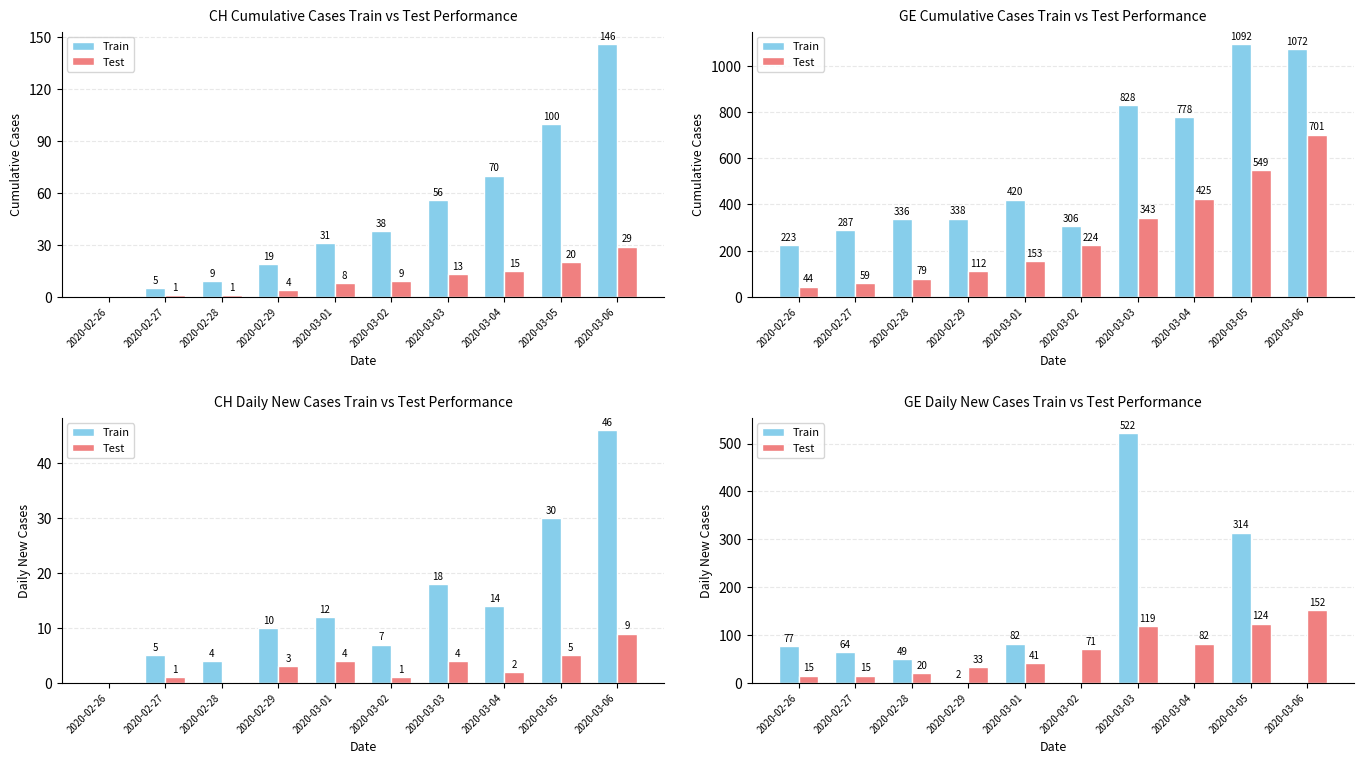

Which series has the widest spread of values?

Train